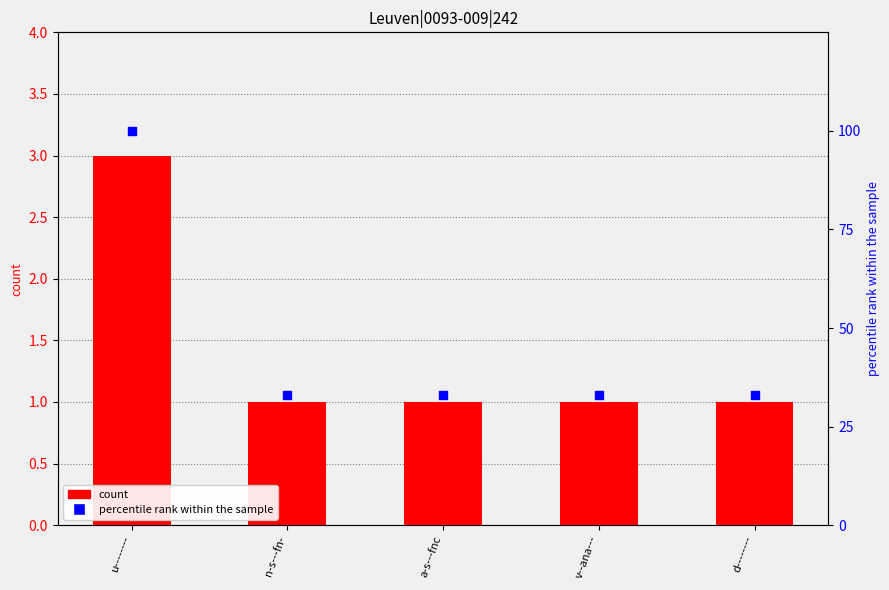

Which series contains the lowest Y value?

count